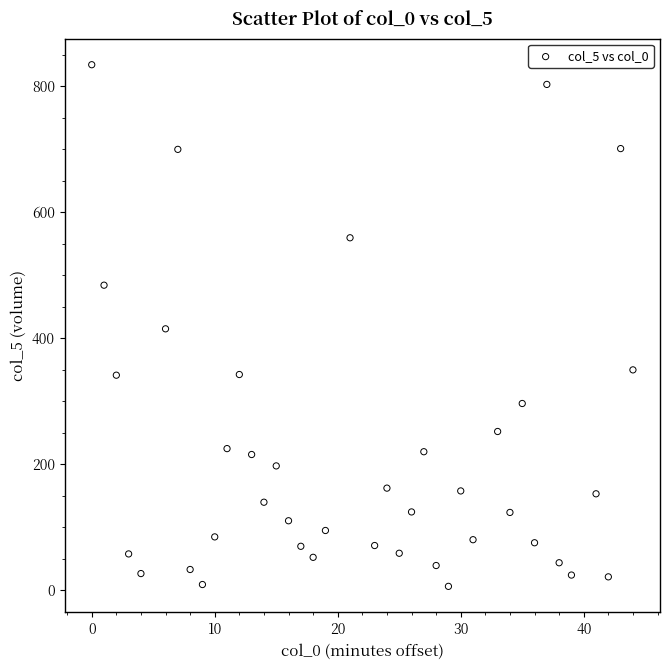

What is the range of X values (max minus min)?

44.0